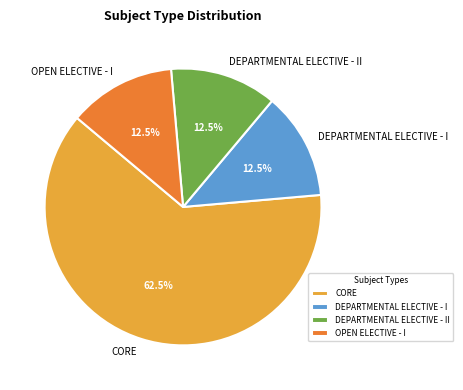

Which slice is the largest?

CORE